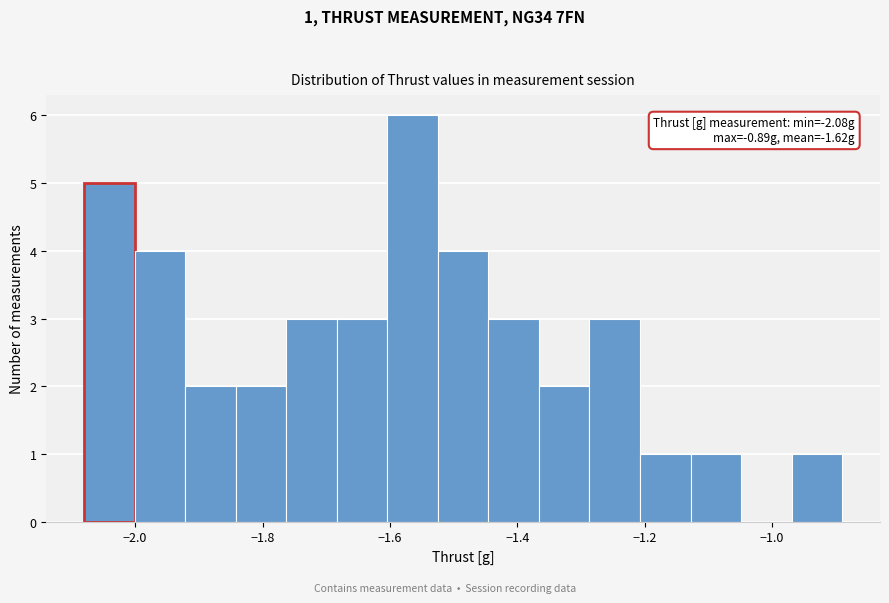

Read against the x-axis, roughly where is the centre of the tallest bar?

-1.56